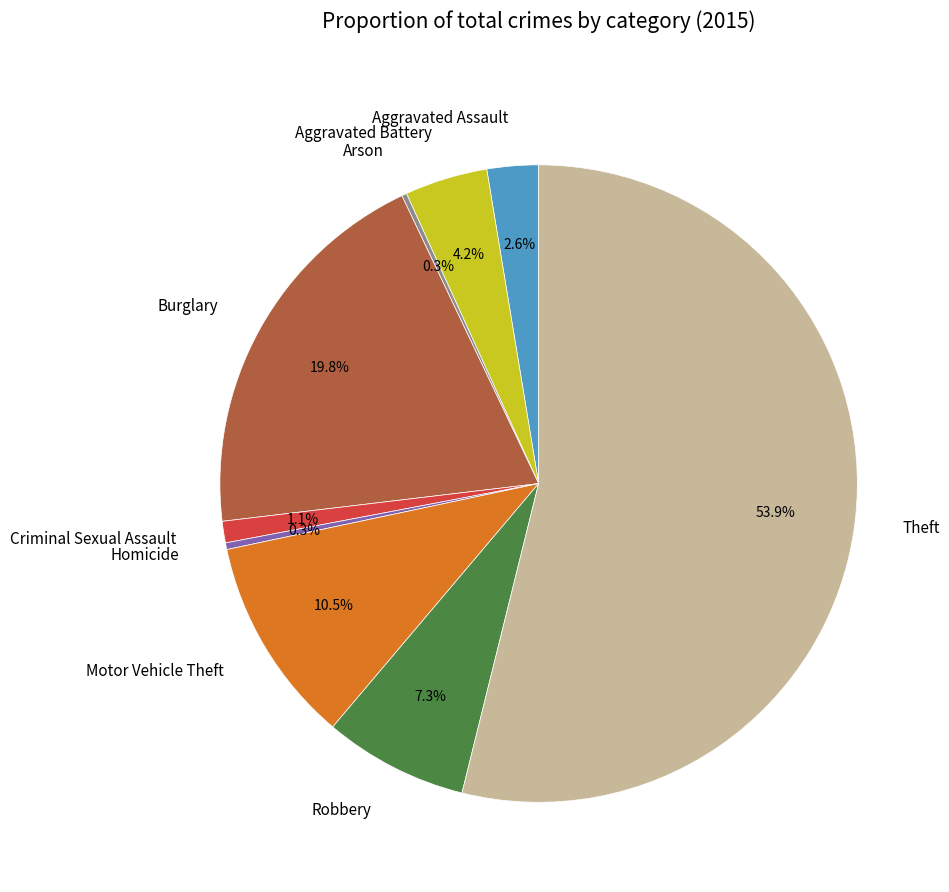

What percentage do Burglary and Aggravated Battery together represent?

24.0%